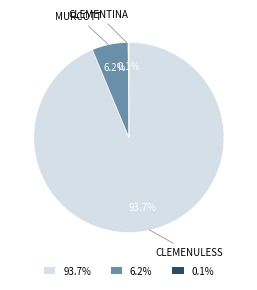

Does any single category account for the majority?

Yes